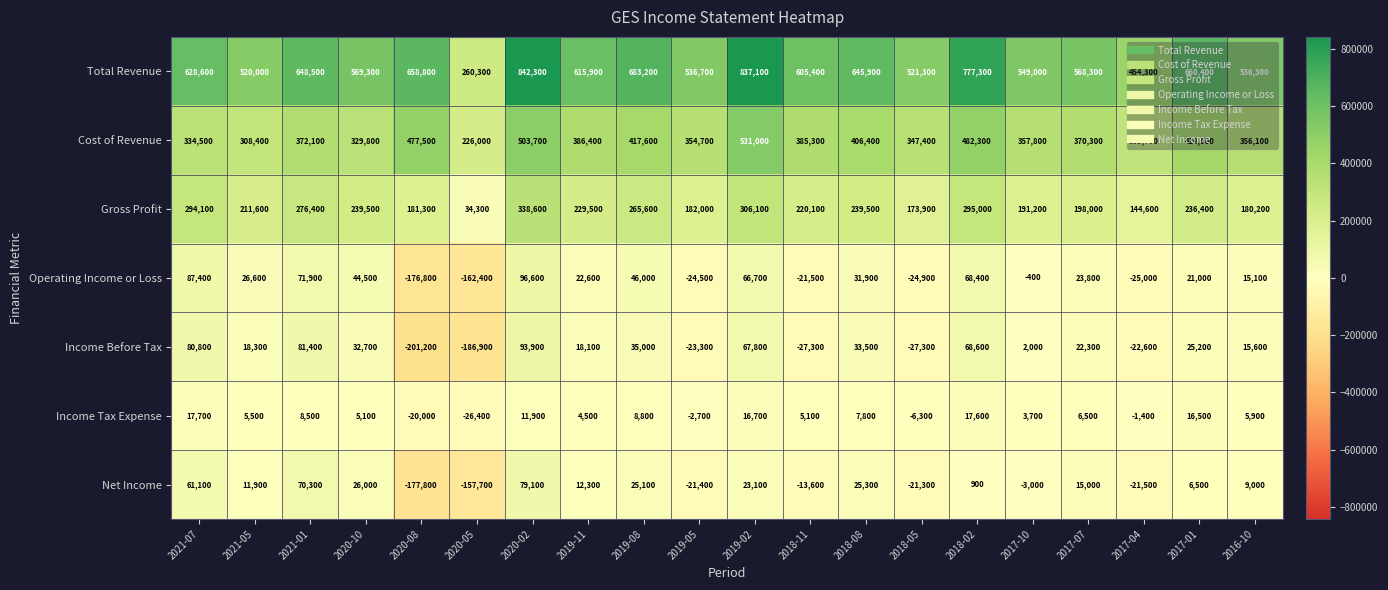

At which label does Gross Profit first exceed 229500?

2021-07